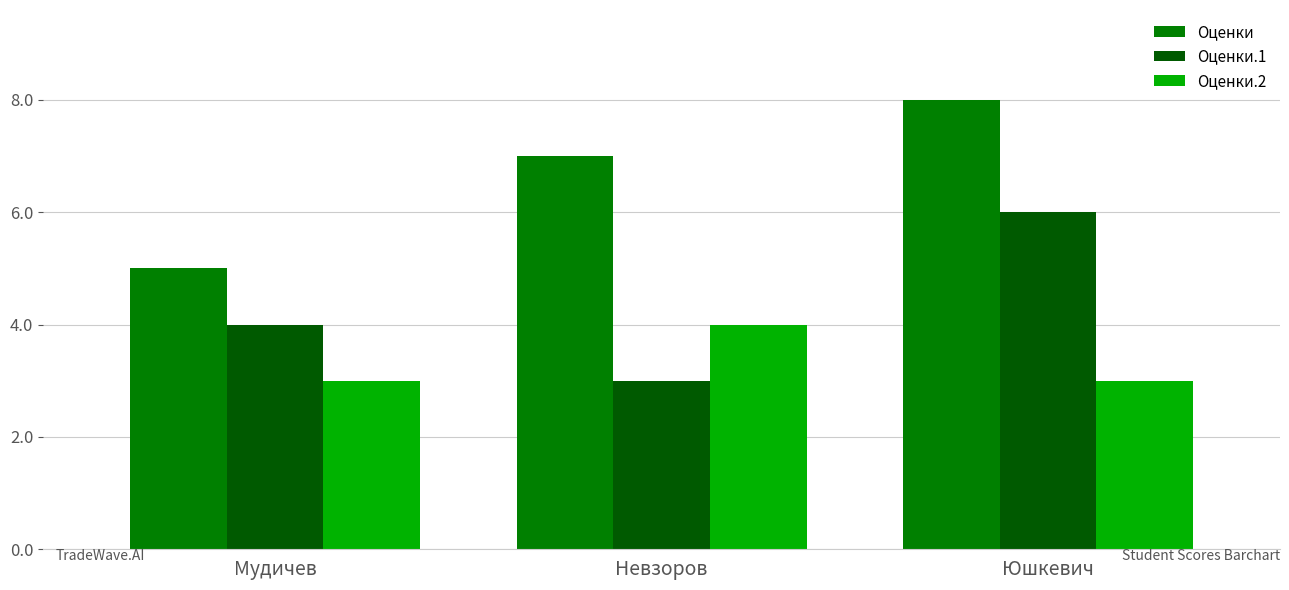

Reading right to left, extract all data points from this chart.

Оценки: 8	7	5
Оценки.1: 6	3	4
Оценки.2: 3	4	3